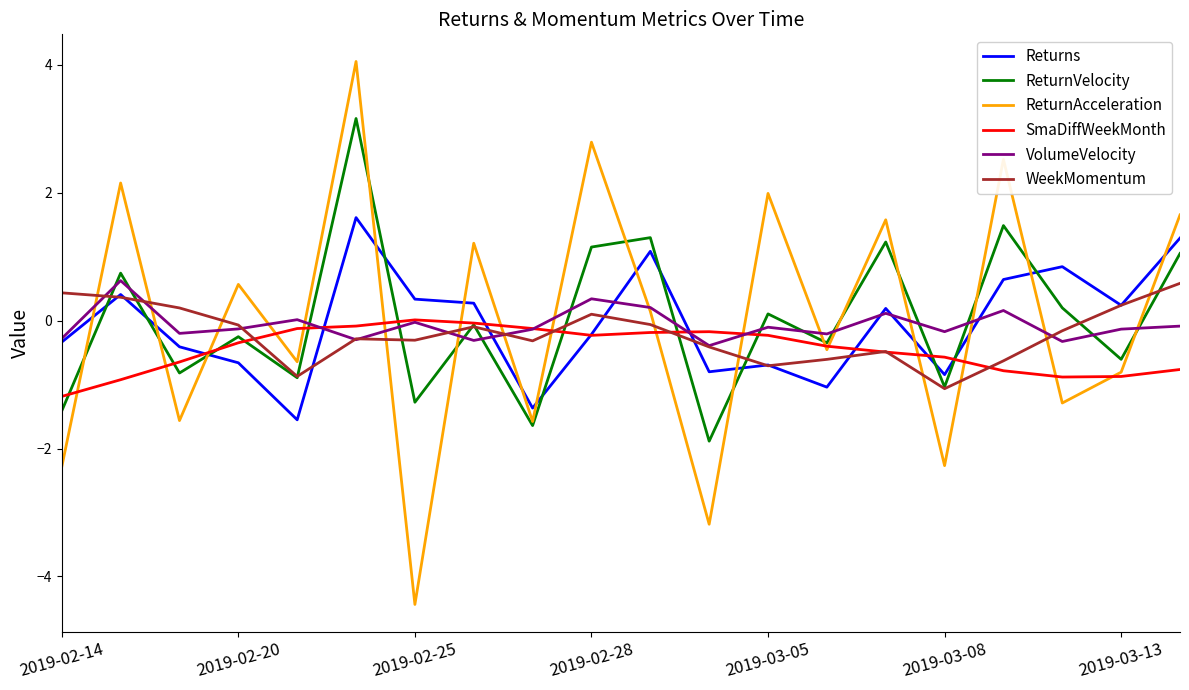

Which series has the largest range (max minus min)?

ReturnAcceleration